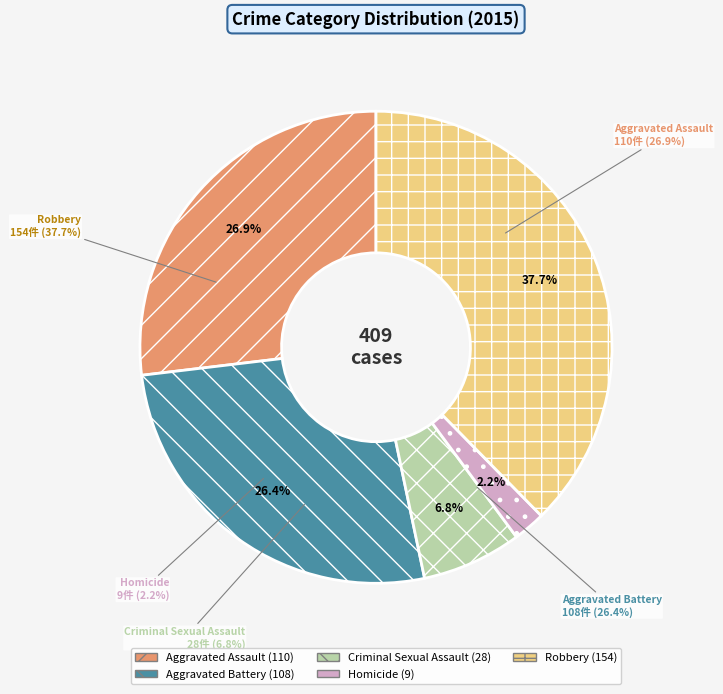

Which slice is the largest?

Robbery